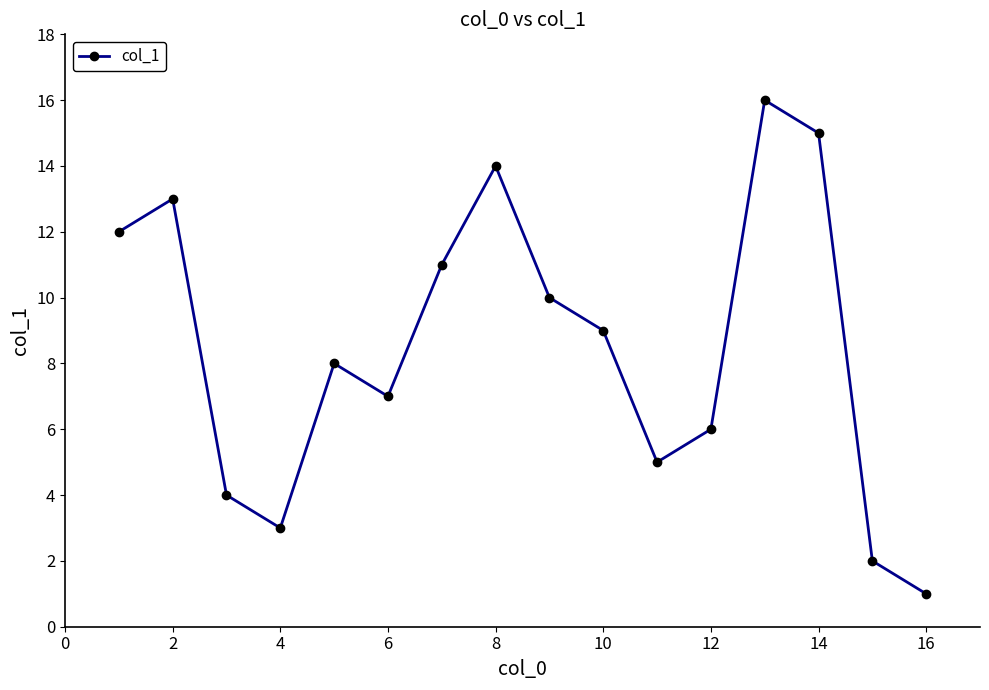

What is the maximum value shown in the chart?

16